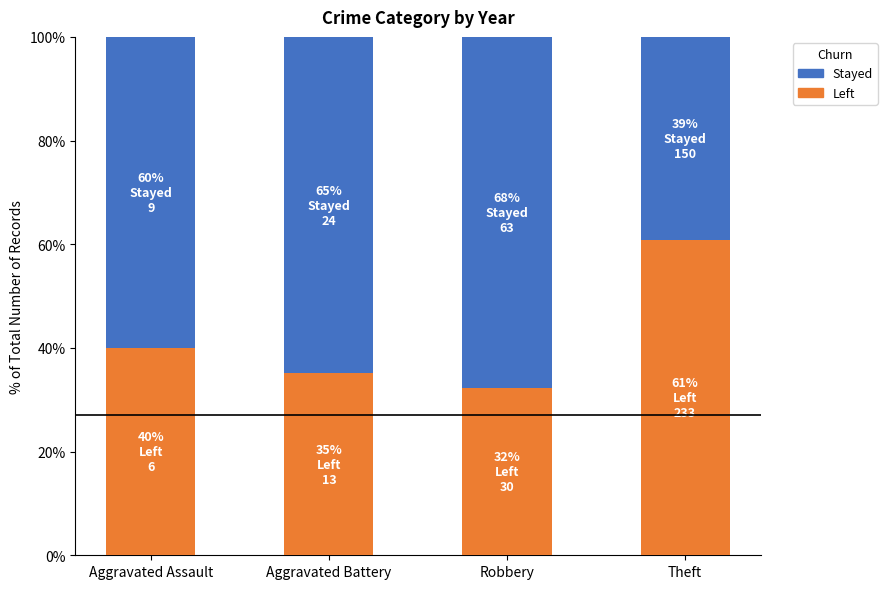

What is the sum of the Left values at Robbery and Theft?

93.1